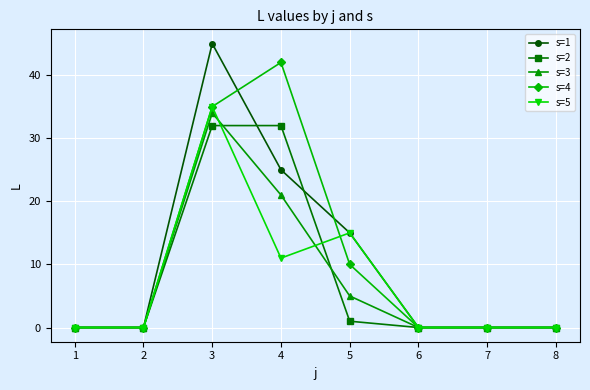

At which category is the sum across all series the highest?

3